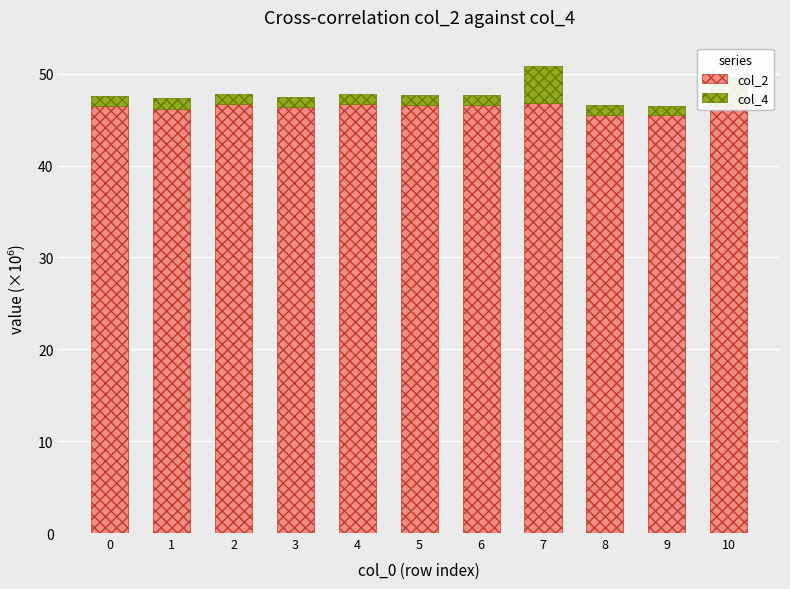

What is the value of the col_2 bar at the 10th from the left?

45.5